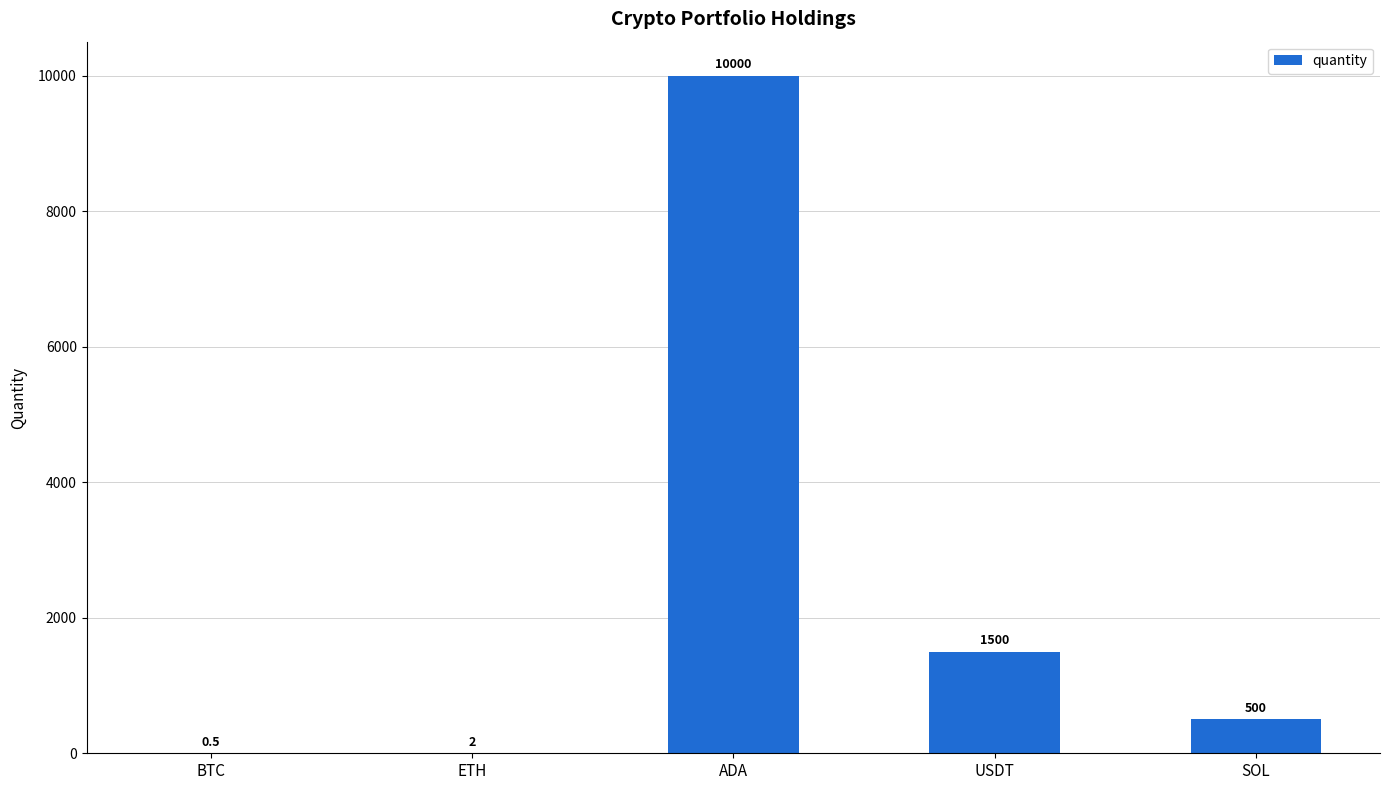

Which has a higher value, ADA or BTC?

ADA